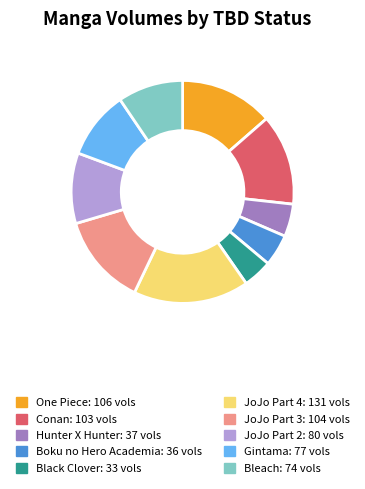

Does any single category account for the majority?

No